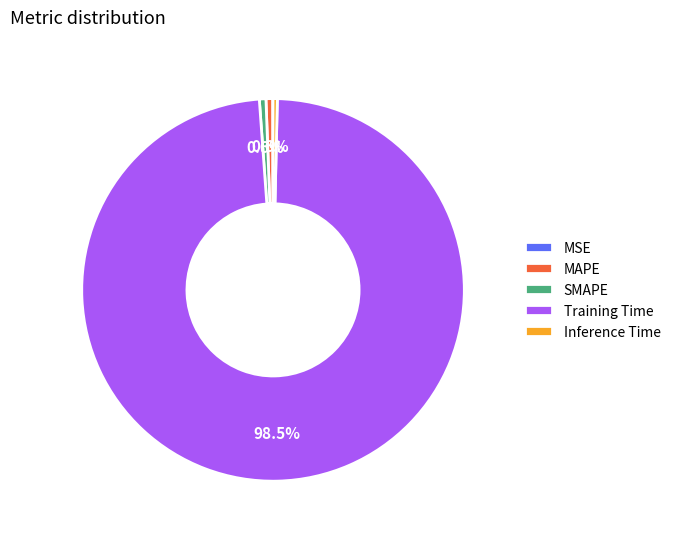

Which has a higher value, SMAPE or Training Time?

Training Time